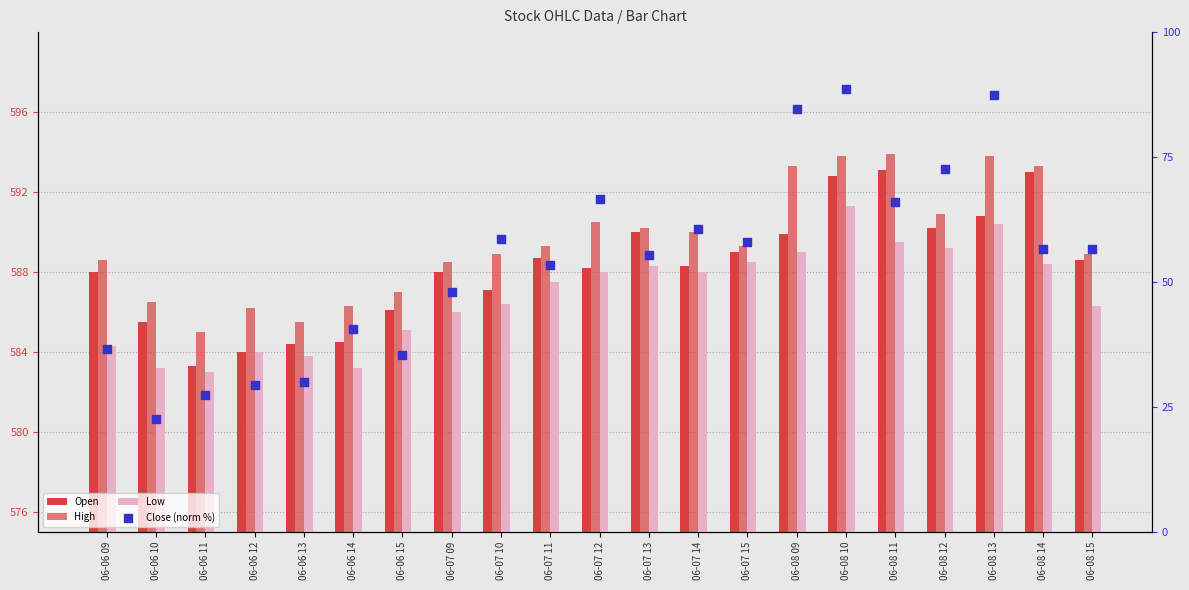

What is the total value across all series at 06-07 11?

1818.8